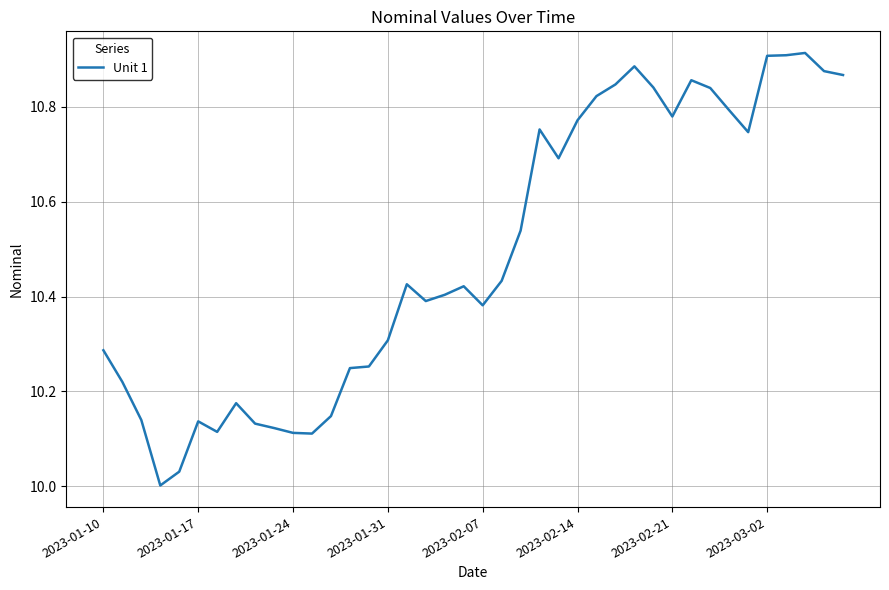

Does the chart have visible grid lines?

Yes